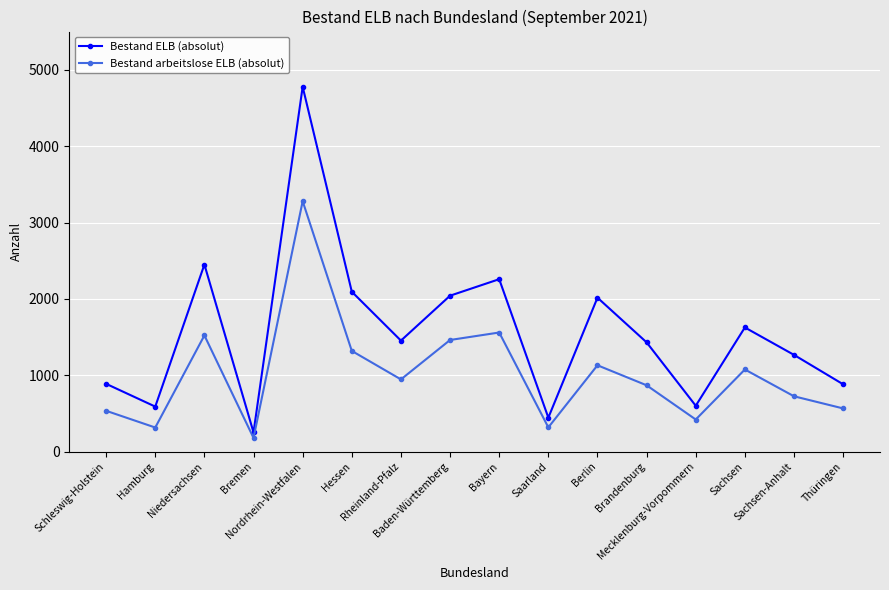

At how many categories does at least one series exceed 3737?

1